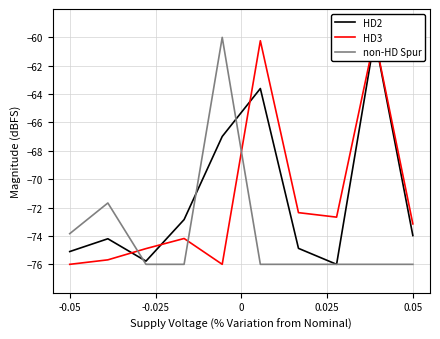

Which series has the largest total across all categories?

HD2